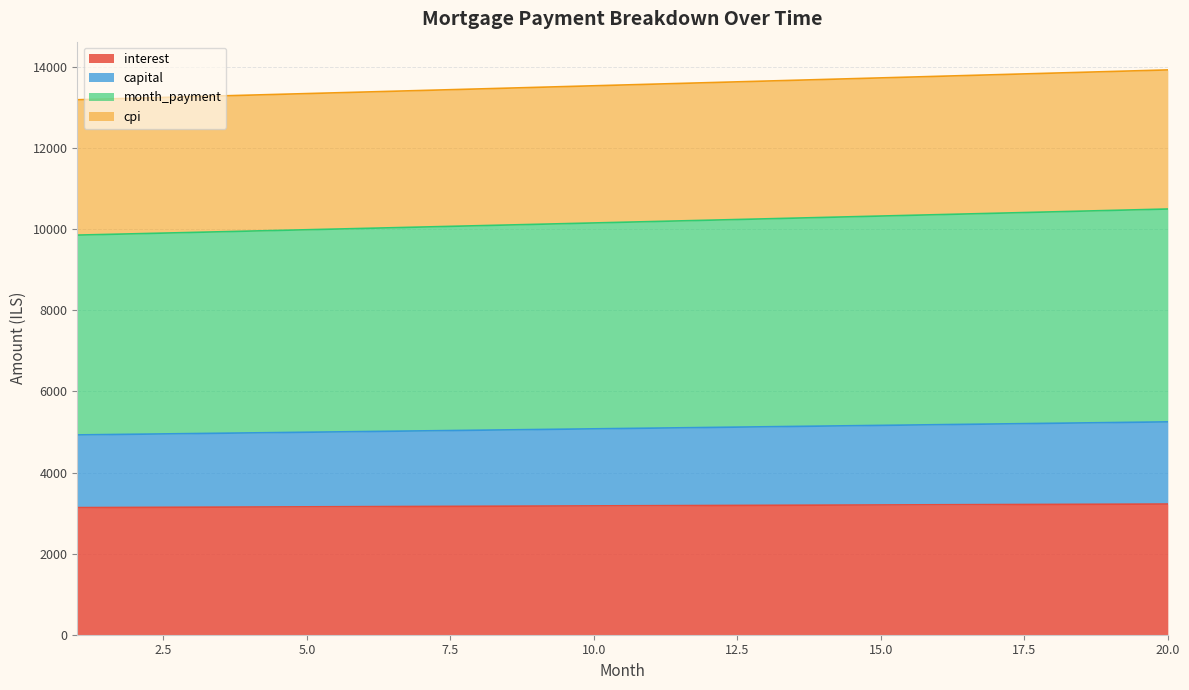

What is the average value of the interest series?

3180.0